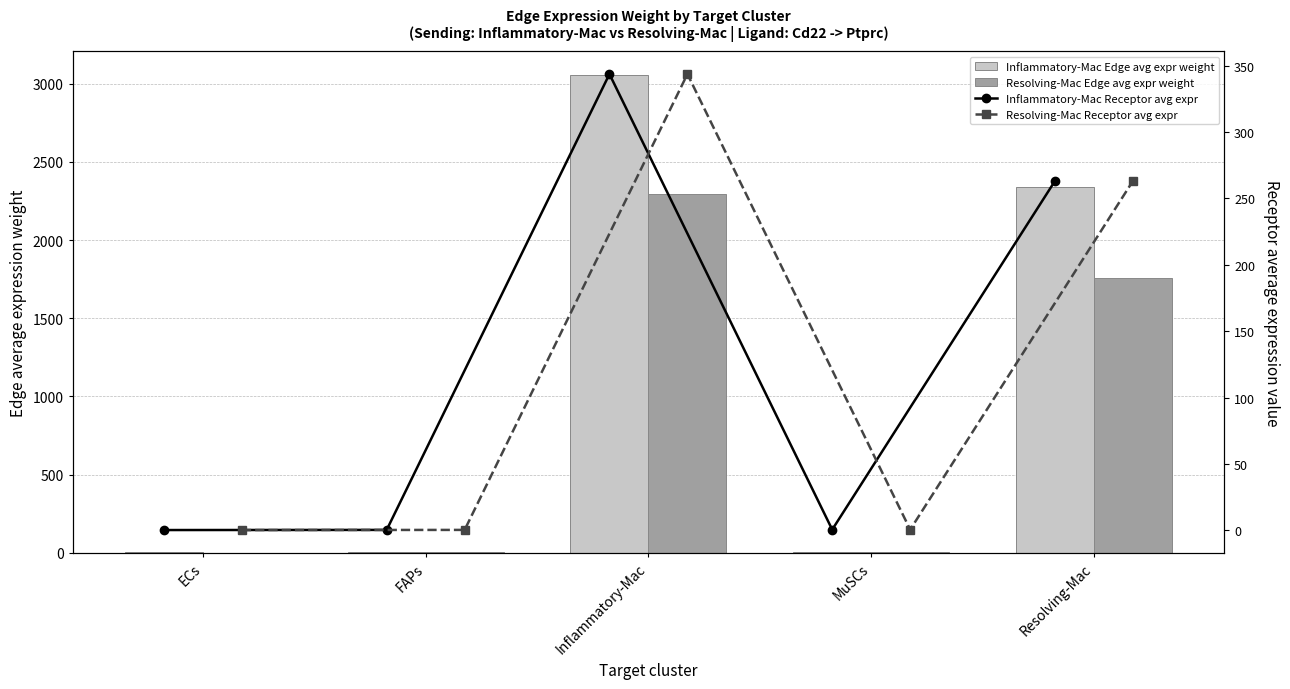

Which has a higher value, MuSCs or Resolving-Mac?

Resolving-Mac